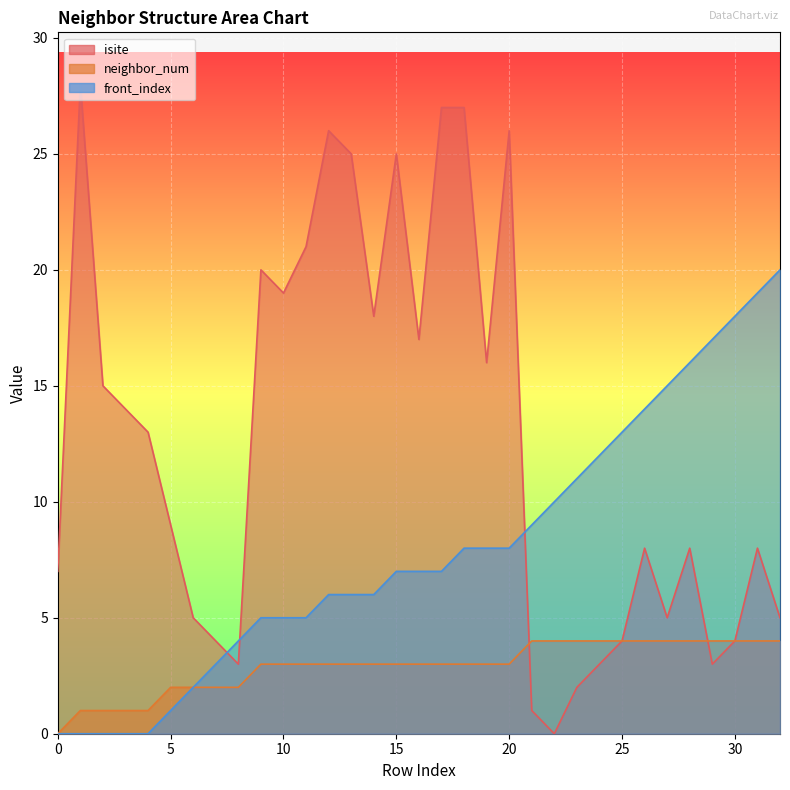

True or false: isite has a value of 7 at 0.

True